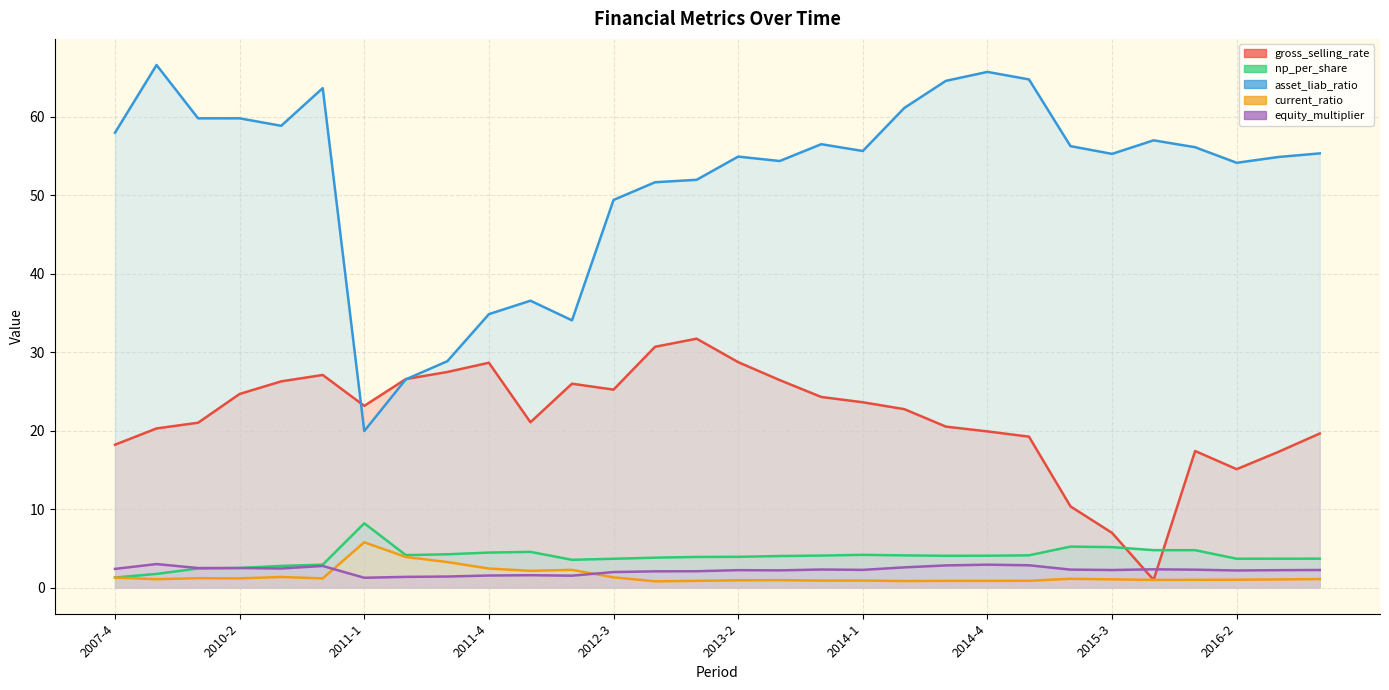

Read the gross_selling_rate value at 2013-2.

28.7